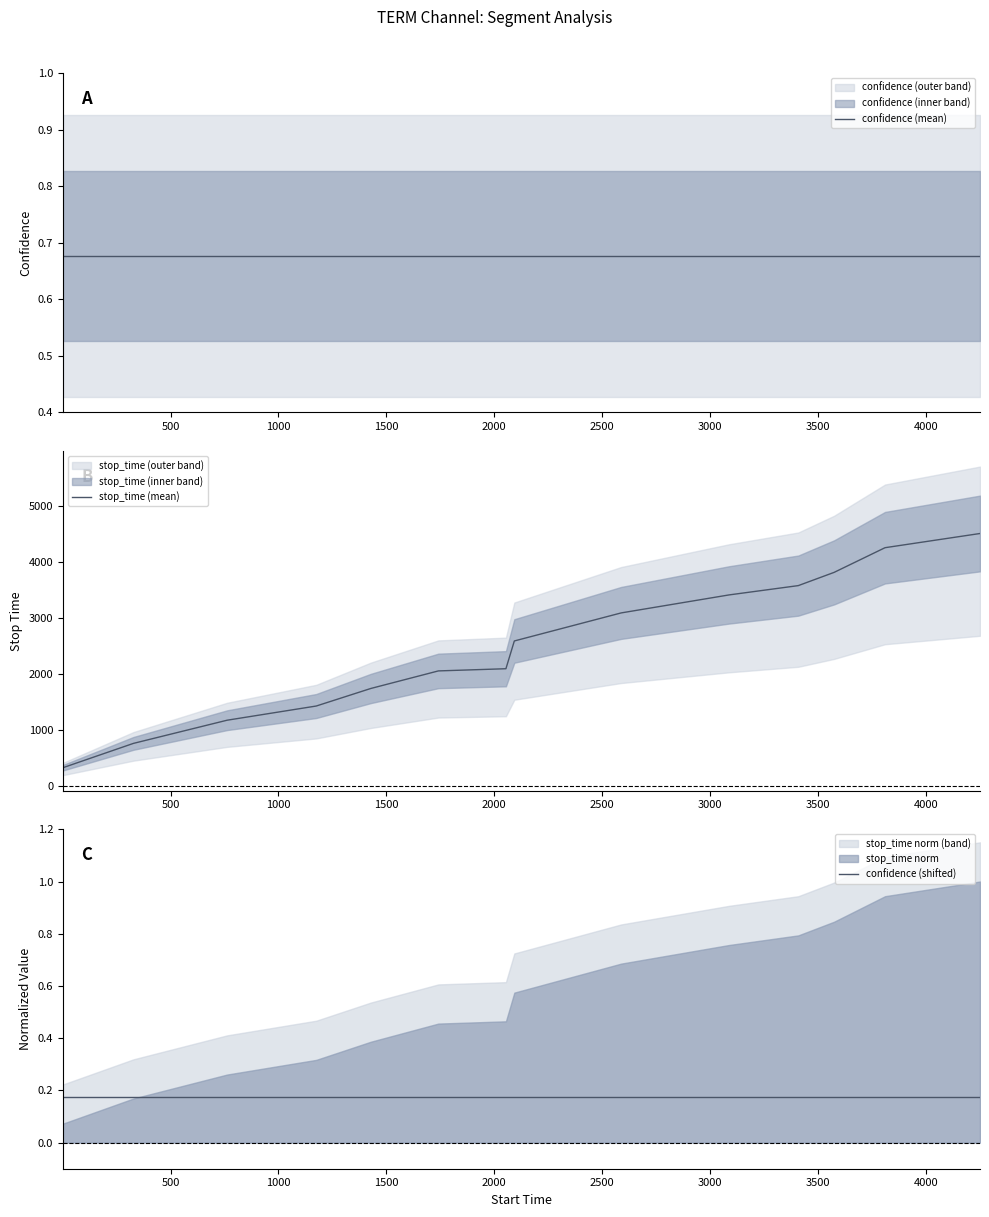

How many data points does each series have?

14